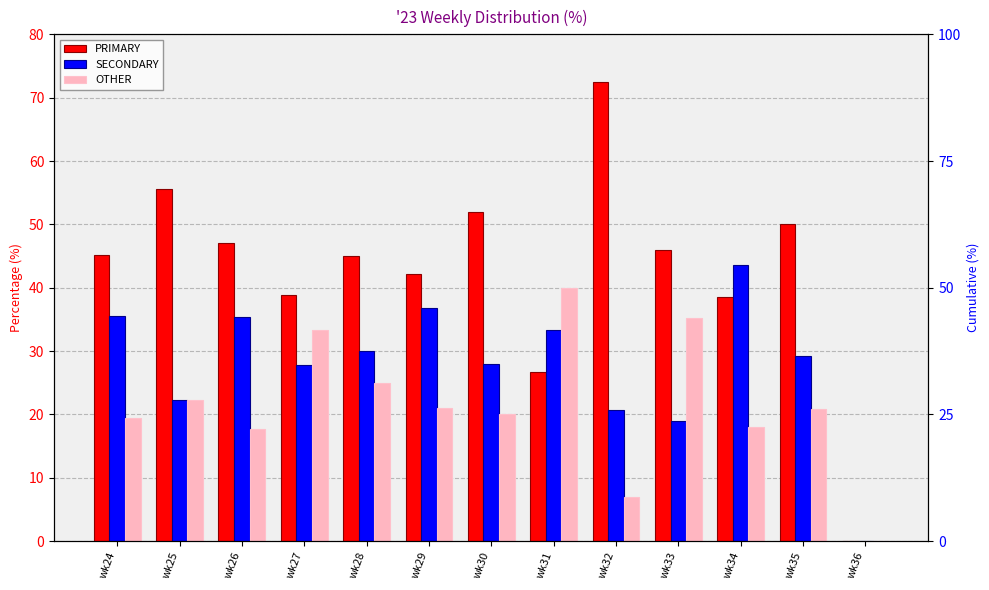

List the series in order of their peak value, highest first.

PRIMARY, SECONDARY, OTHER